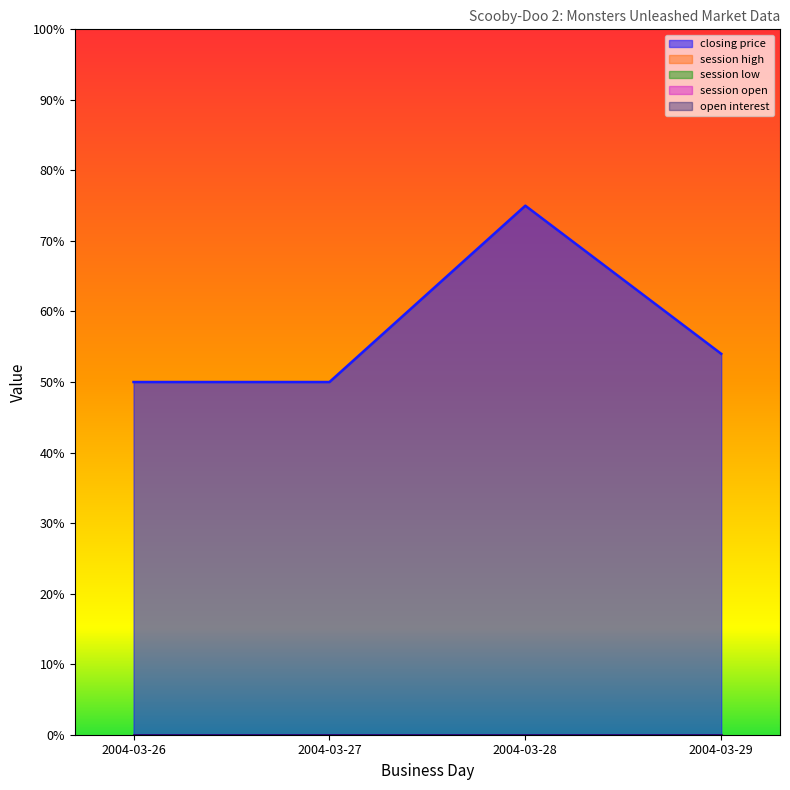

Reading left to right, extract all data points from this chart.

closing price: 50	50	75	54
session high: 0	0	0	0
session low: 0	0	0	0
session open: 0	0	0	0
open interest: 0	0	0	0